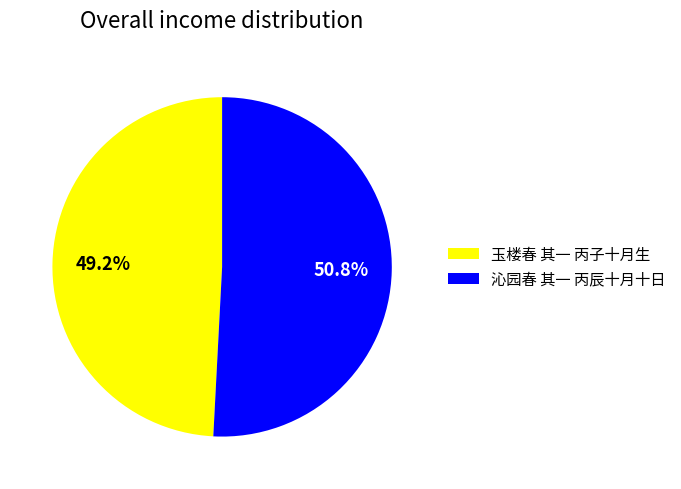

Approximately how many times larger is the value at 沁园春 其一 丙辰十月十日 compared to 玉楼春 其一 丙子十月生?

1.0